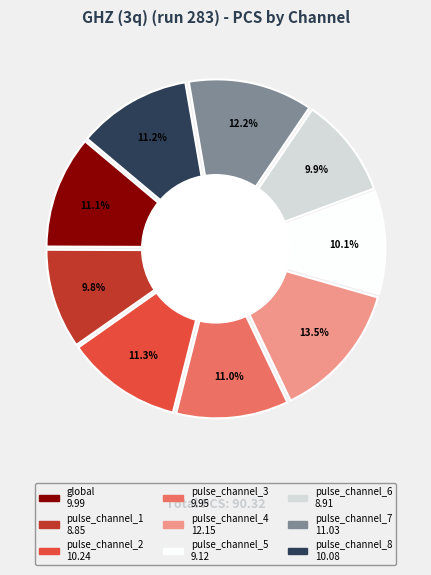

Which has a higher value, global or pulse_channel_8?

pulse_channel_8